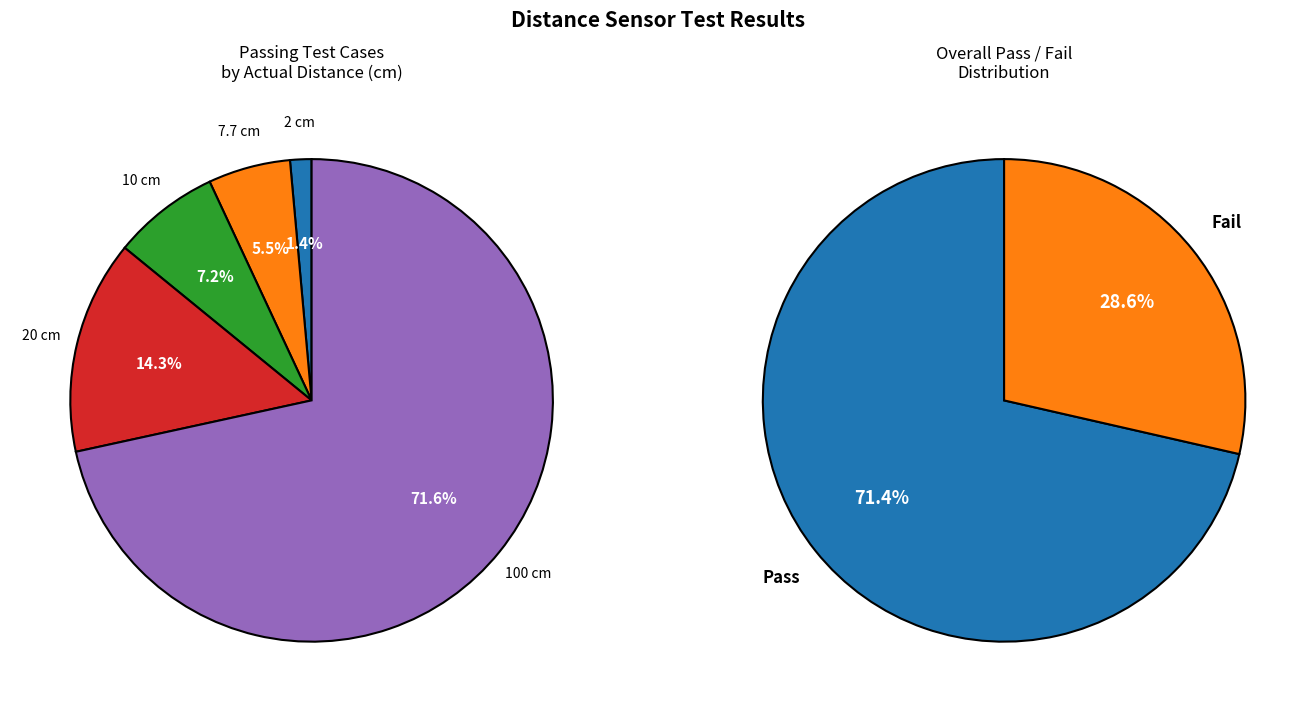

To the nearest percent, what is the difference between the 10 and 2 slice percentages?

6%